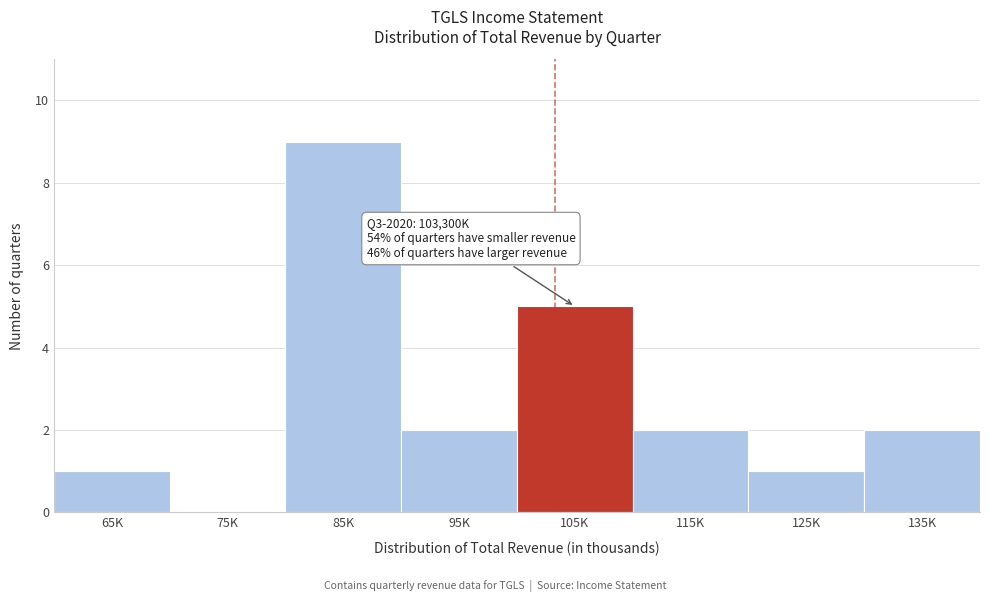

Reading left to right, transcribe all the data shown in this chart.

65K=1	75K=0	85K=9	95K=2	105K=5	115K=2	125K=1	135K=2